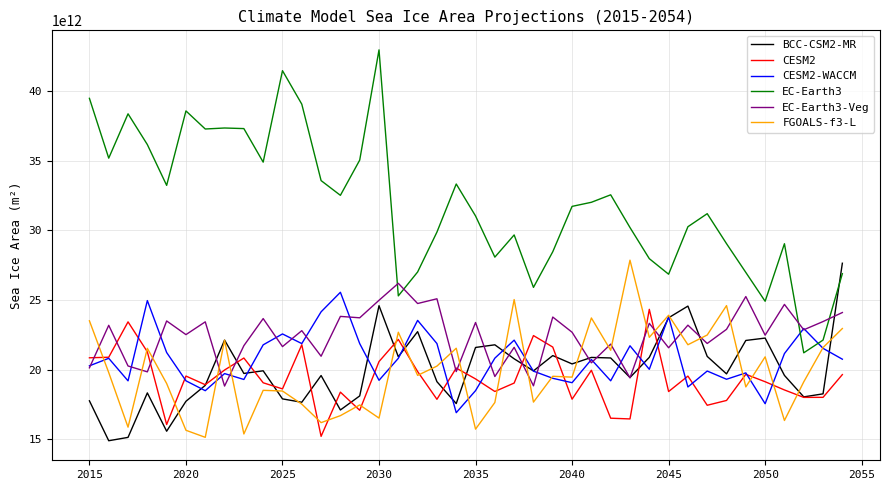

Which series has the widest spread of values?

EC-Earth3